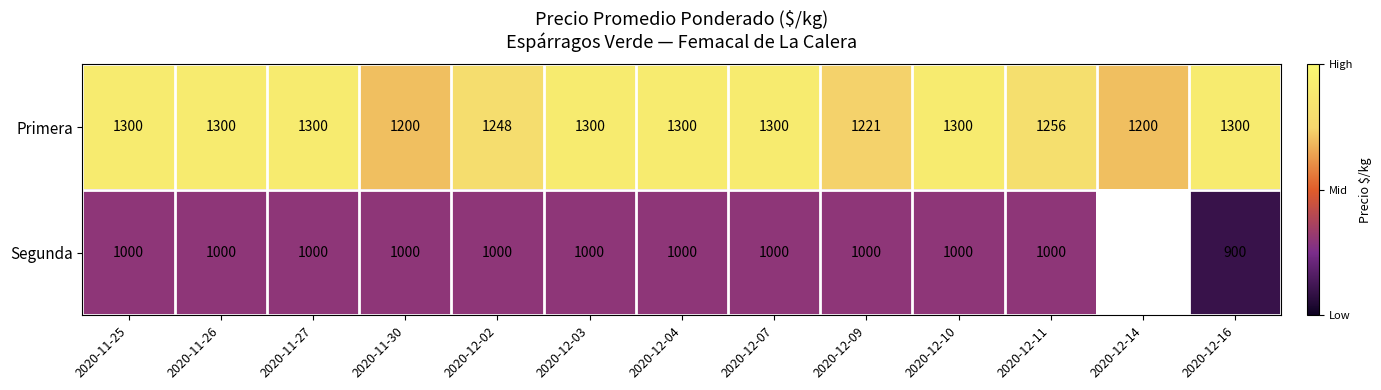

Between 2020-11-25 and 2020-12-02, which series saw the biggest shift?

Primera